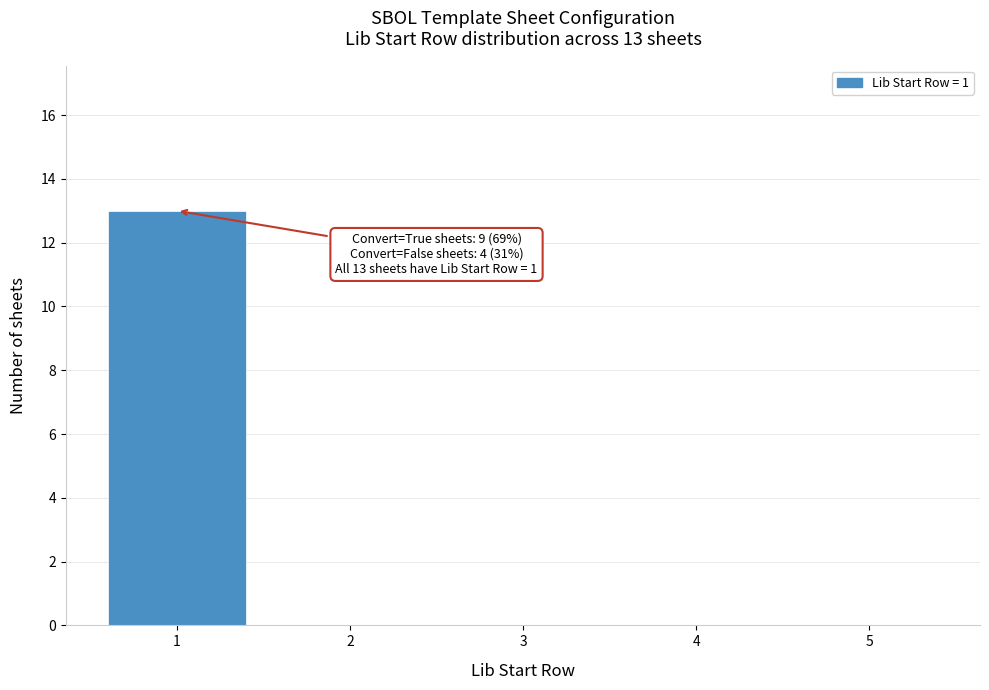

Reading left to right, list all the values displayed in this chart.

1=13	2=0	3=0	4=0	5=0